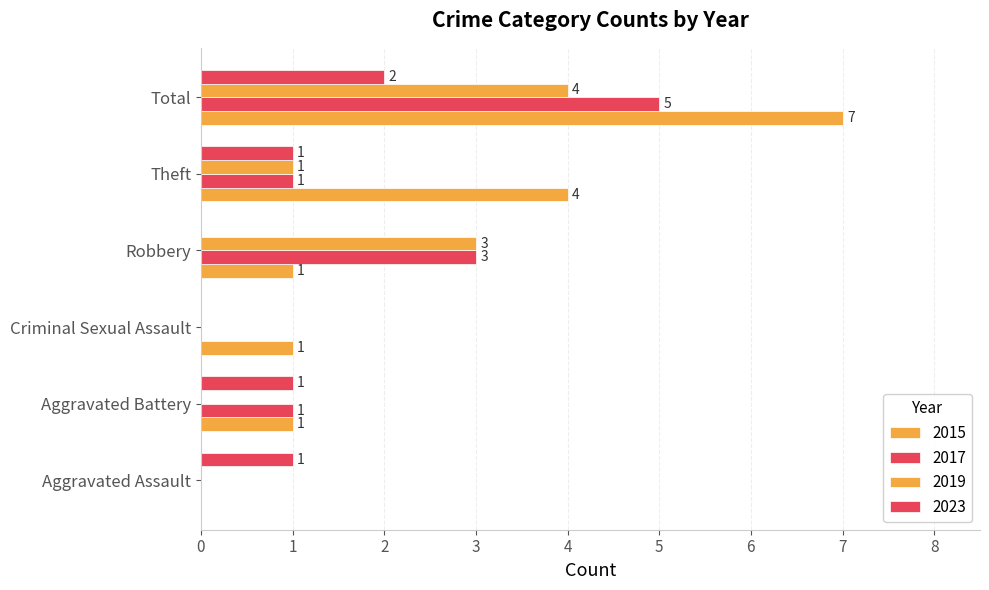

Count the number of data series in this chart.

4